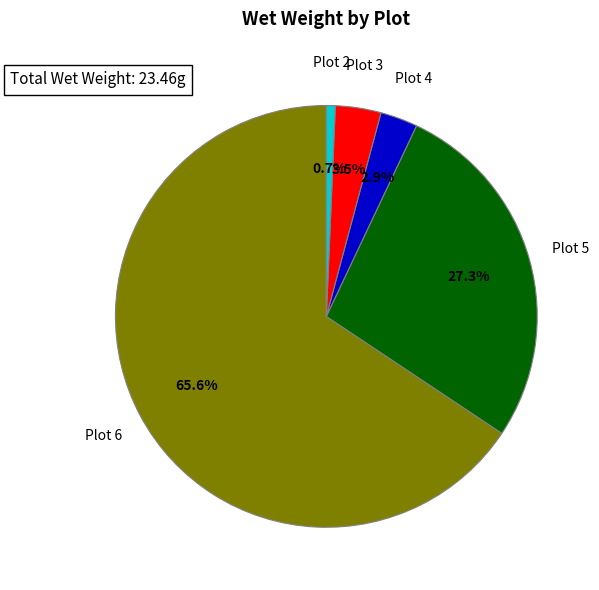

Rank the categories by value from lowest to highest.

Plot 2, Plot 4, Plot 3, Plot 5, Plot 6